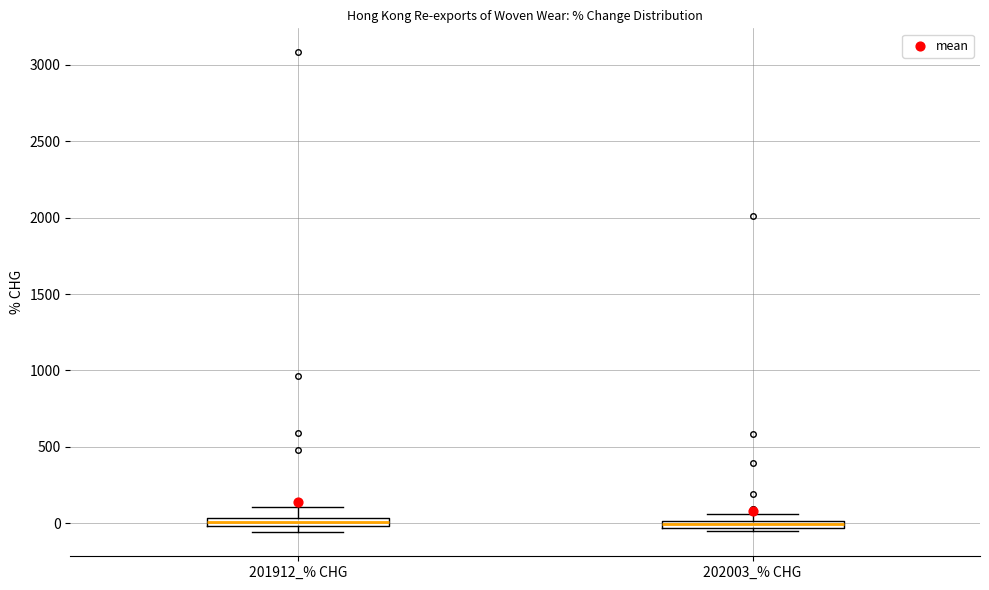

Where does the upper whisker of the box for 201912_% CHG end on the y-axis? The values are not printed on the chart, so give them approximately, as read against the axis.

100